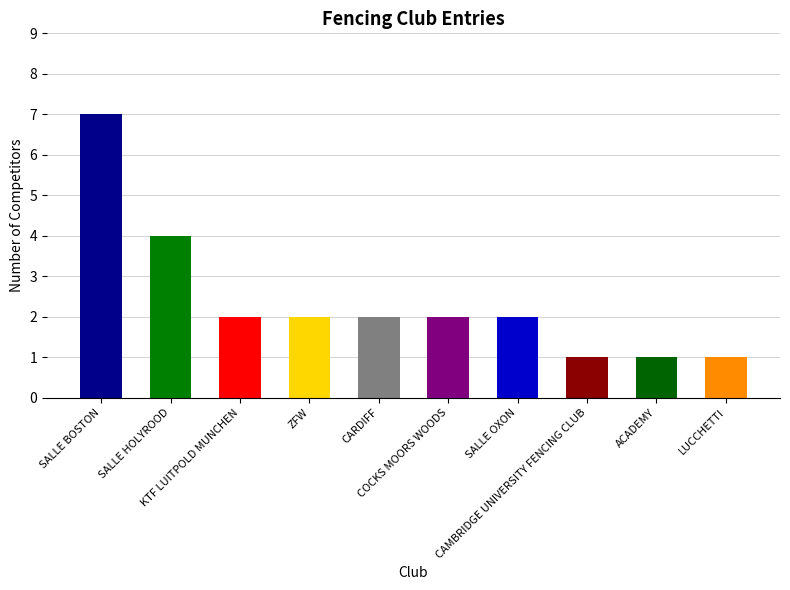

What is the smallest value displayed?

1